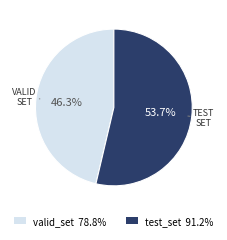

To the nearest percent, what is the average slice percentage?

50%